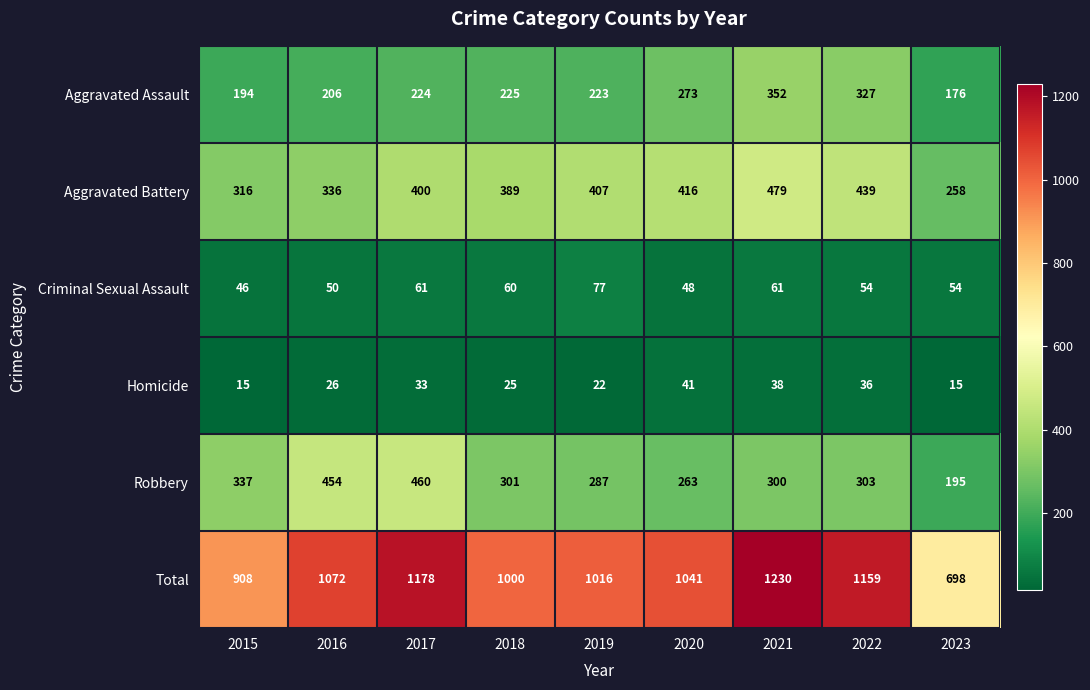

How many categories are shown in the chart?

9